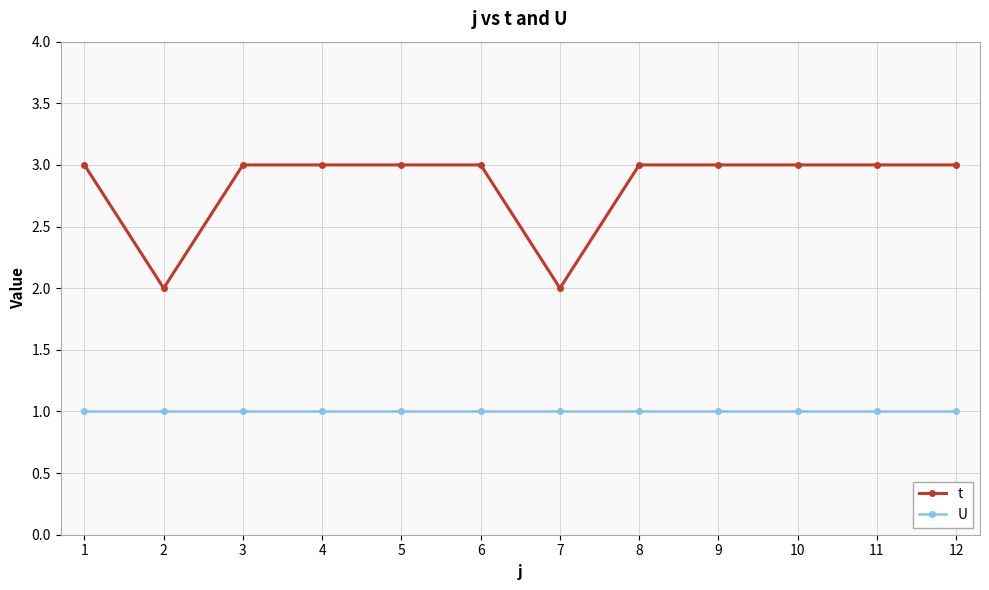

Reading left to right, extract all data points from this chart.

t: 1=3	2=2	3=3	4=3	5=3	6=3	7=2	8=3	9=3	10=3	11=3	12=3
U: 1=1	2=1	3=1	4=1	5=1	6=1	7=1	8=1	9=1	10=1	11=1	12=1